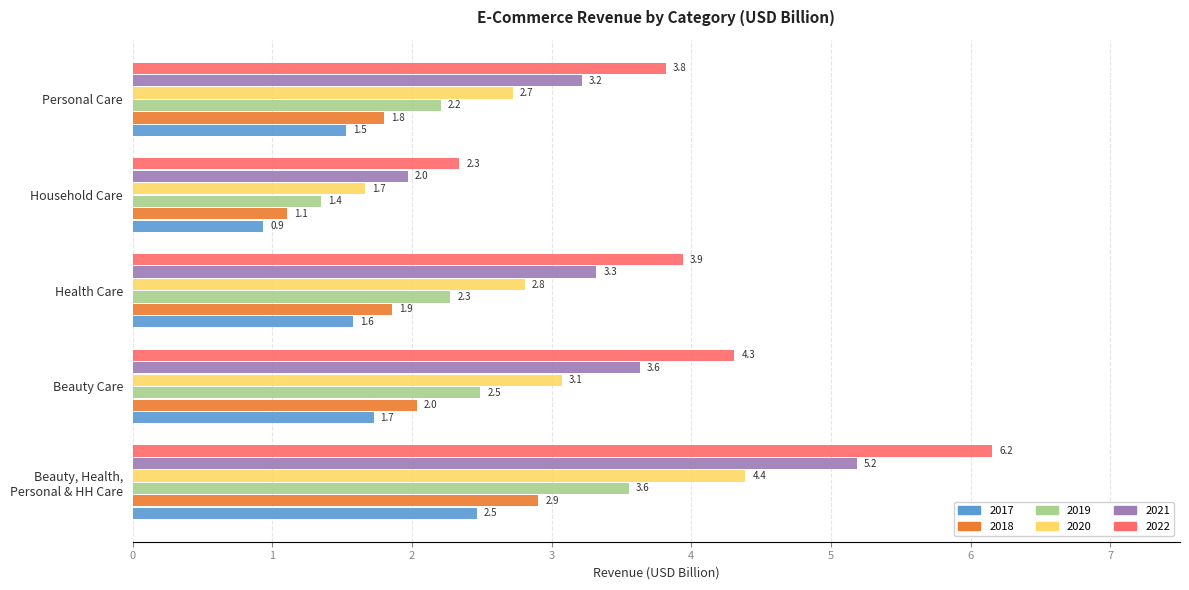

What is the difference between the second highest and minimum values in the 2021 series?

1.7